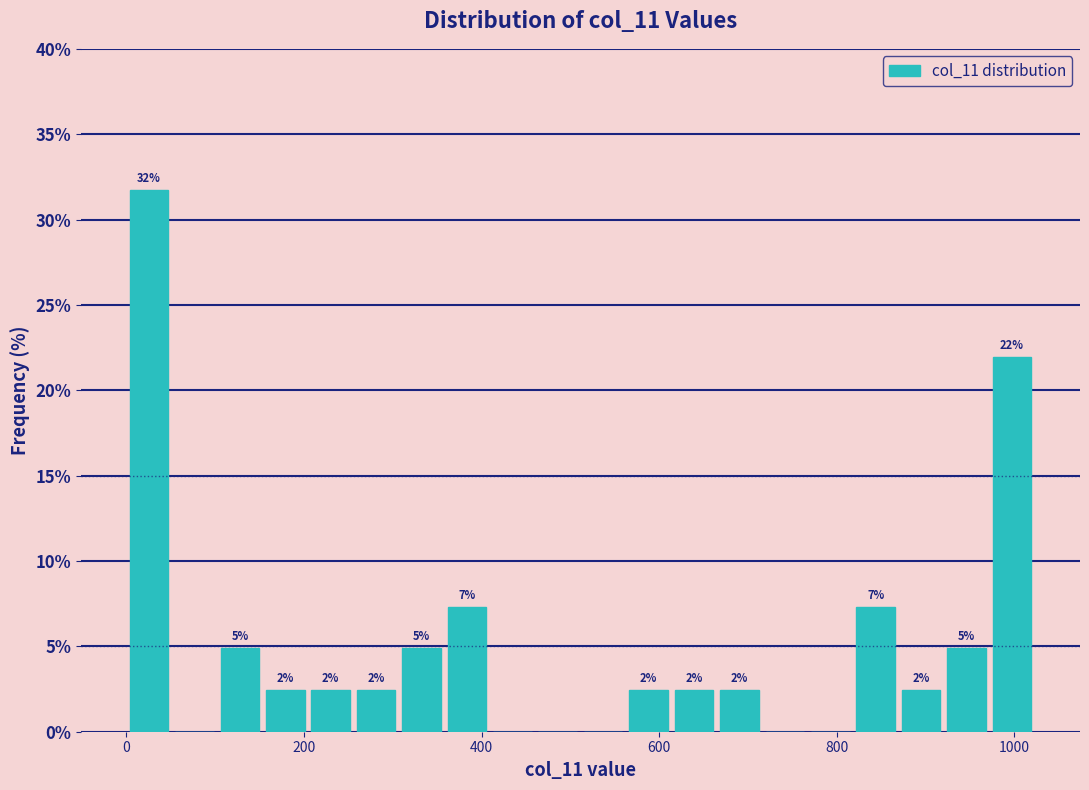

Read against the x-axis, roughly where is the centre of the tallest bar?

20